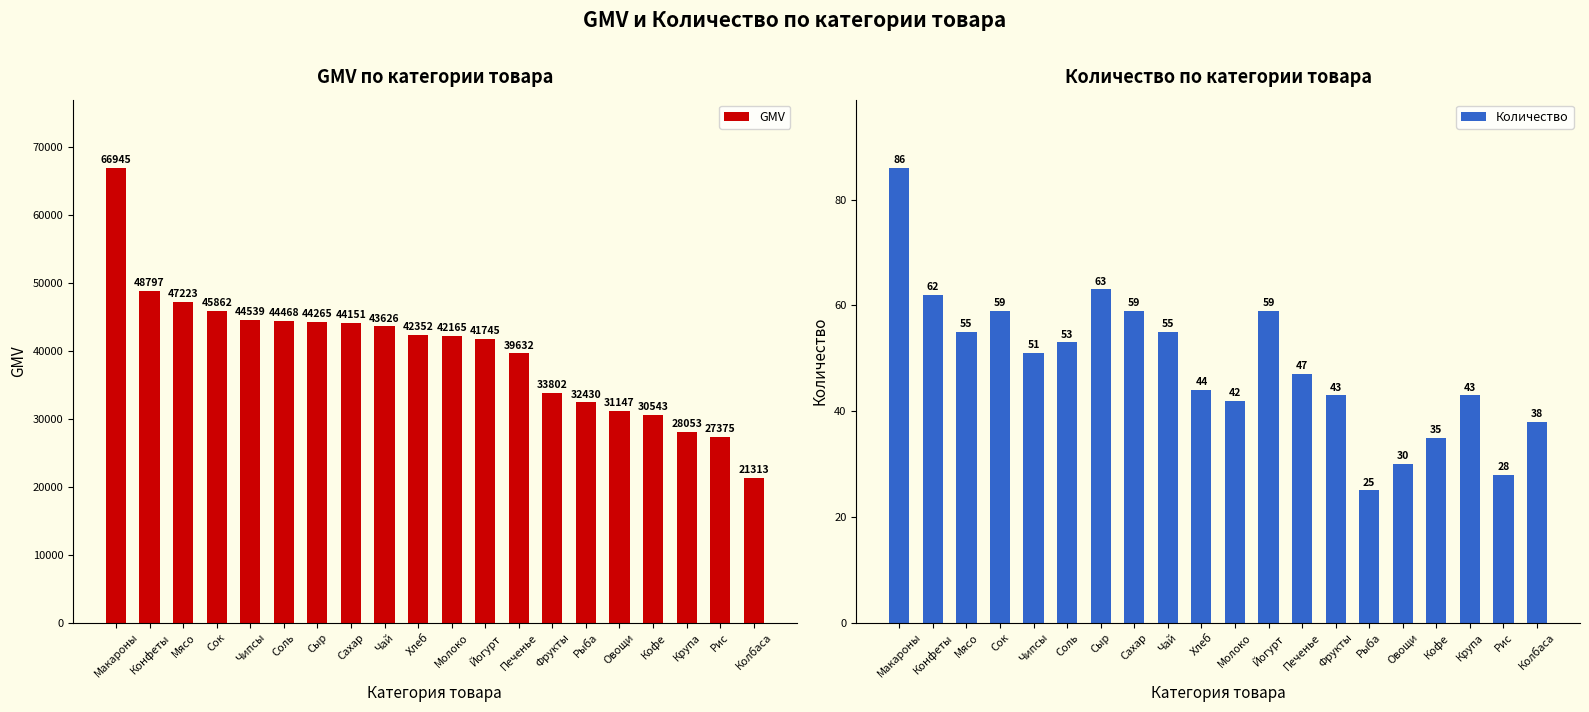

Reading left to right, what are all the values shown in this chart?

GMV: Макароны=66945	Конфеты=48797	Мясо=47223	Сок=45862	Чипсы=44539	Соль=44468	Сыр=44265	Сахар=44151	Чай=43626	Хлеб=42352	Молоко=42165	Йогурт=41745	Печенье=39632	Фрукты=33802	Рыба=32430	Овощи=31147	Кофе=30543	Крупа=28053	Рис=27375	Колбаса=21313
Количество: Макароны=86	Конфеты=62	Мясо=55	Сок=59	Чипсы=51	Соль=53	Сыр=63	Сахар=59	Чай=55	Хлеб=44	Молоко=42	Йогурт=59	Печенье=47	Фрукты=43	Рыба=25	Овощи=30	Кофе=35	Крупа=43	Рис=28	Колбаса=38